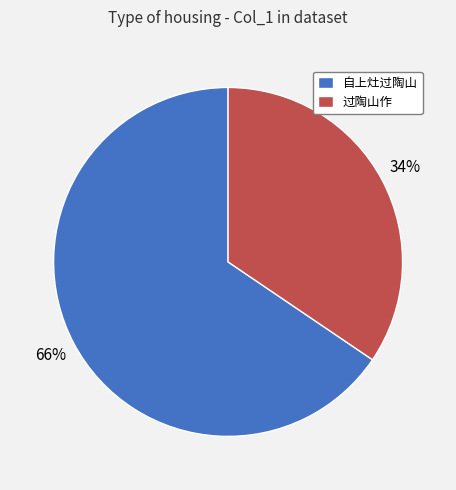

Which has a higher value, 过陶山作 or 自上灶过陶山?

自上灶过陶山